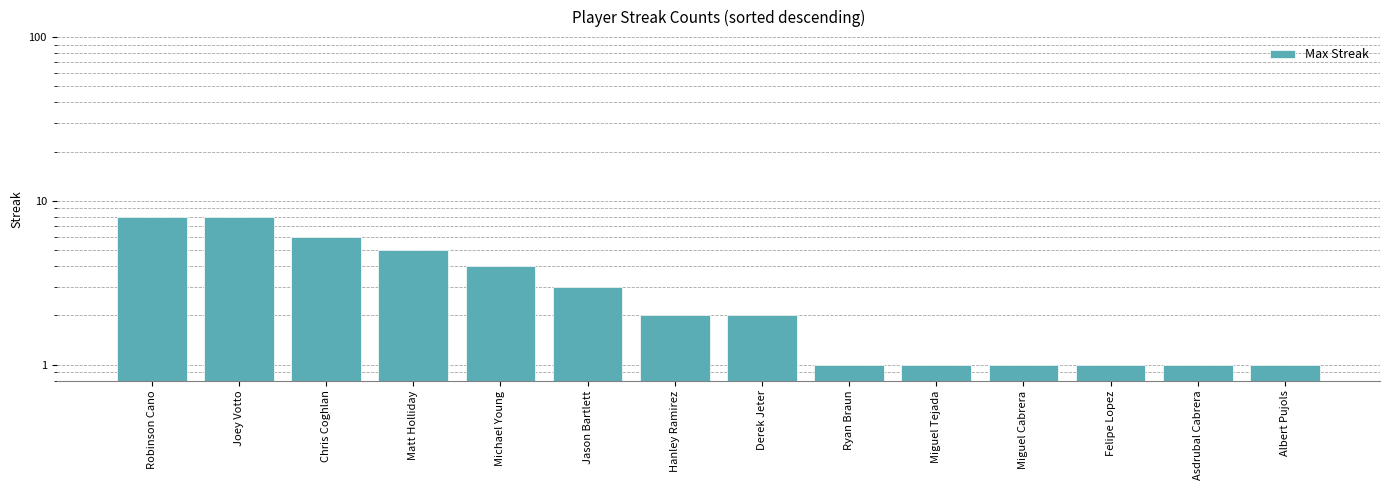

Approximately how many times larger is the value at Albert Pujols compared to Ryan Braun?

1.0